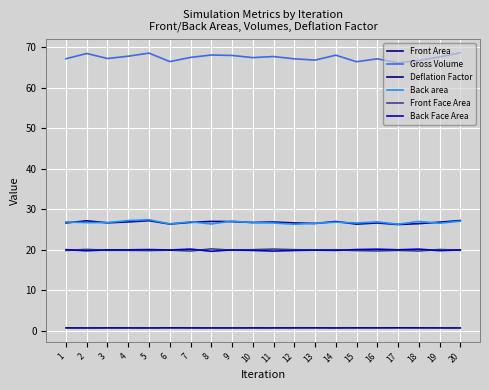

True or false: Front Face Area and Gross Volume cross at least once.

False